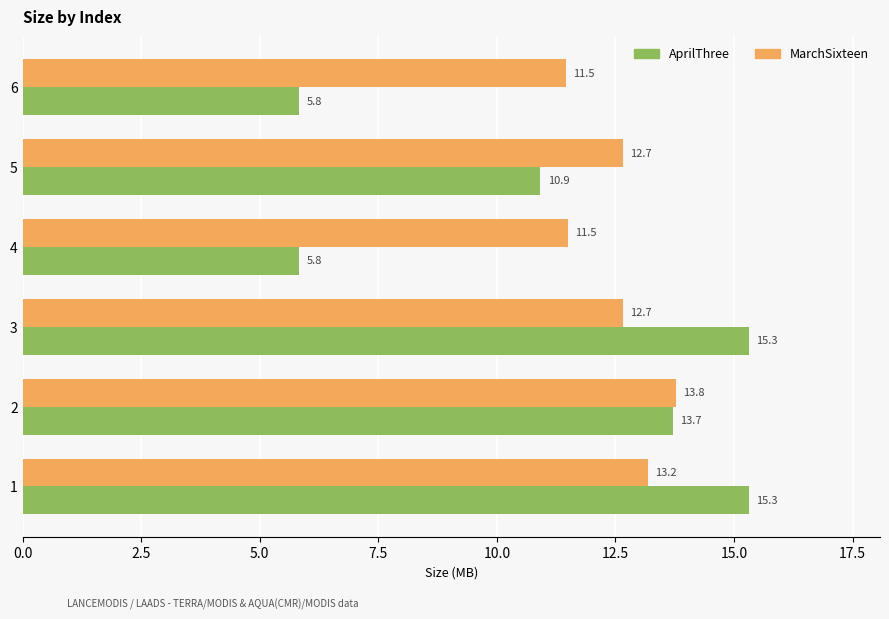

Which series has the widest spread of values?

AprilThree